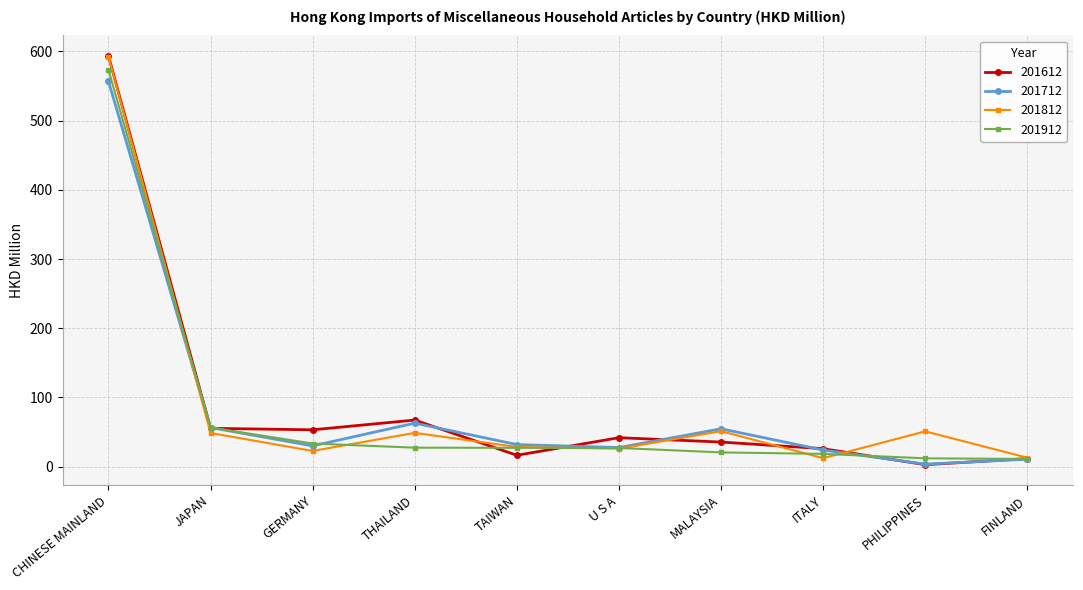

What is the highest value of the 201812 series?

592.6